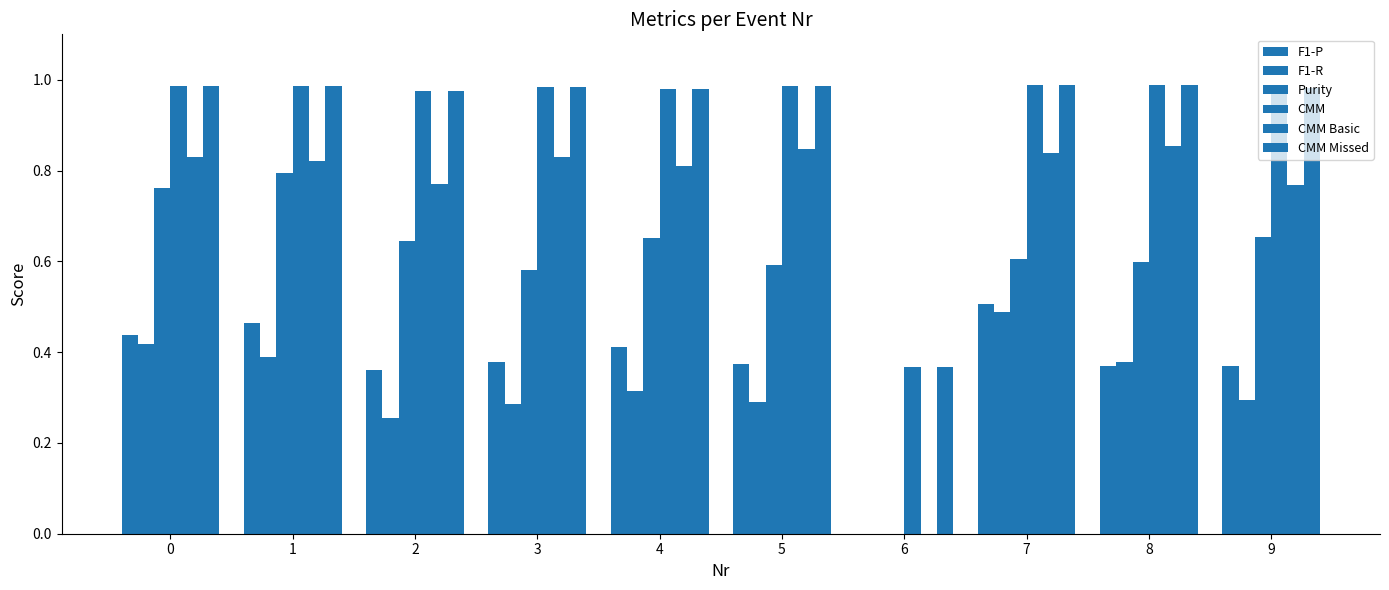

How many values in the Purity series exceed 0?

9